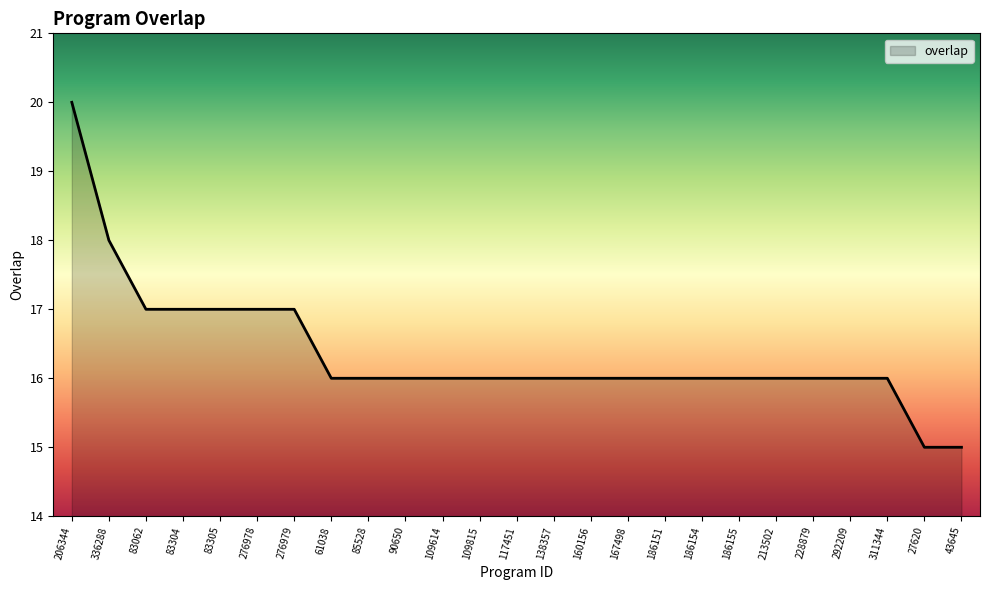

Between 83304 and 117451, which is larger?

83304